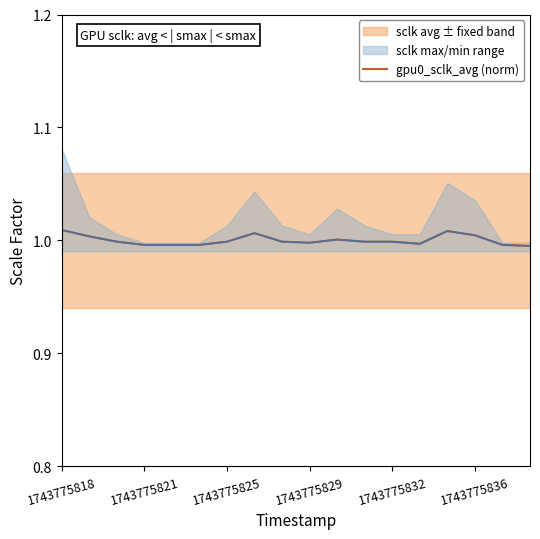

The value at 10 is 0.2. True or false?

False